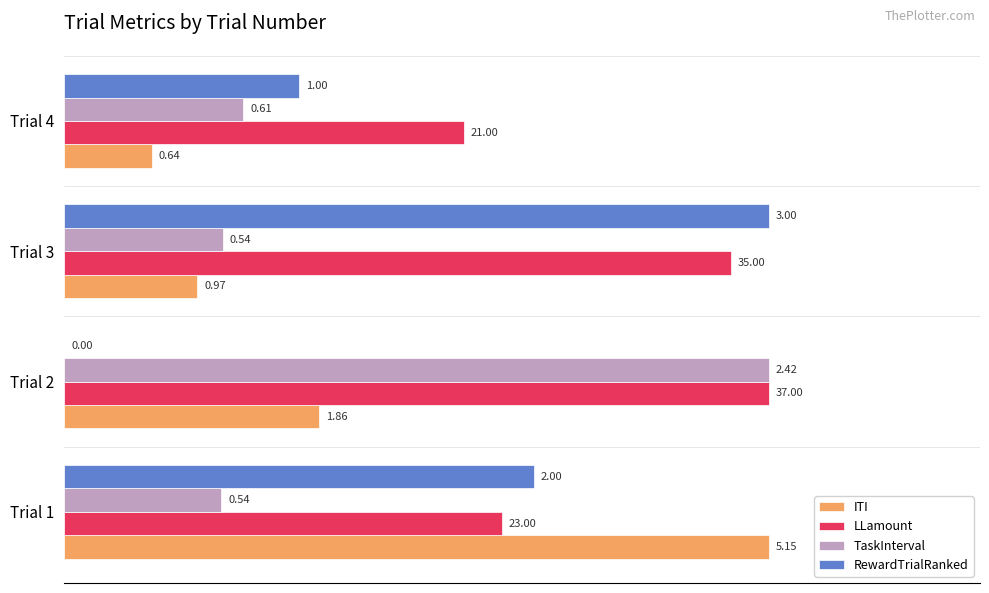

What are all the series names shown in the legend?

ITI, LLamount, TaskInterval, RewardTrialRanked